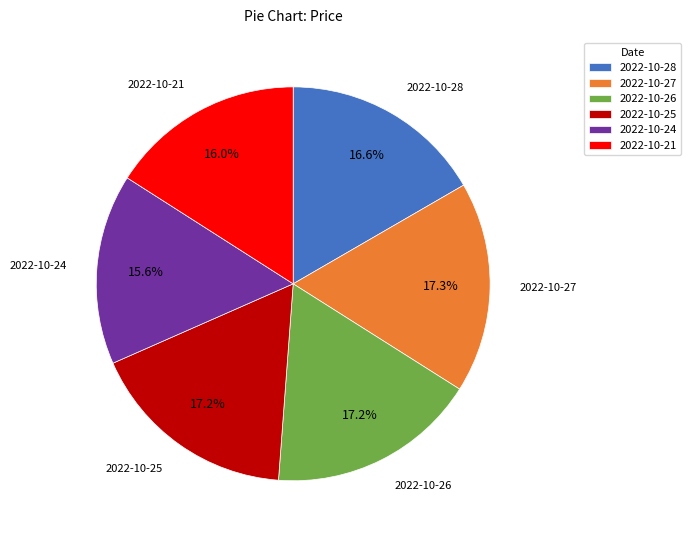

What is the total percentage of 2022-10-21 and 2022-10-26?

33.2%